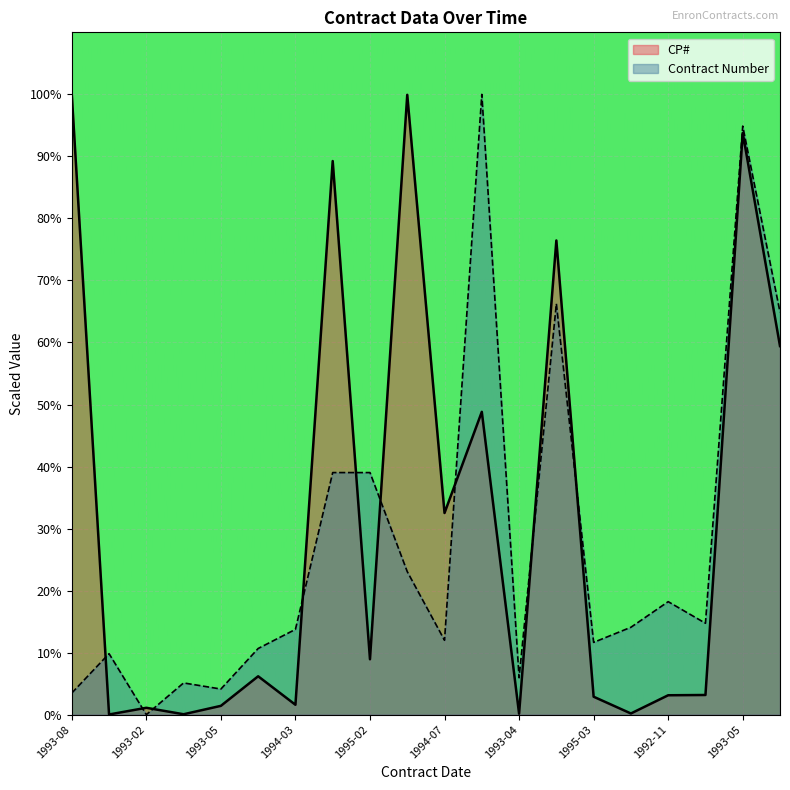

How many positive values does the Contract Number series have?

19